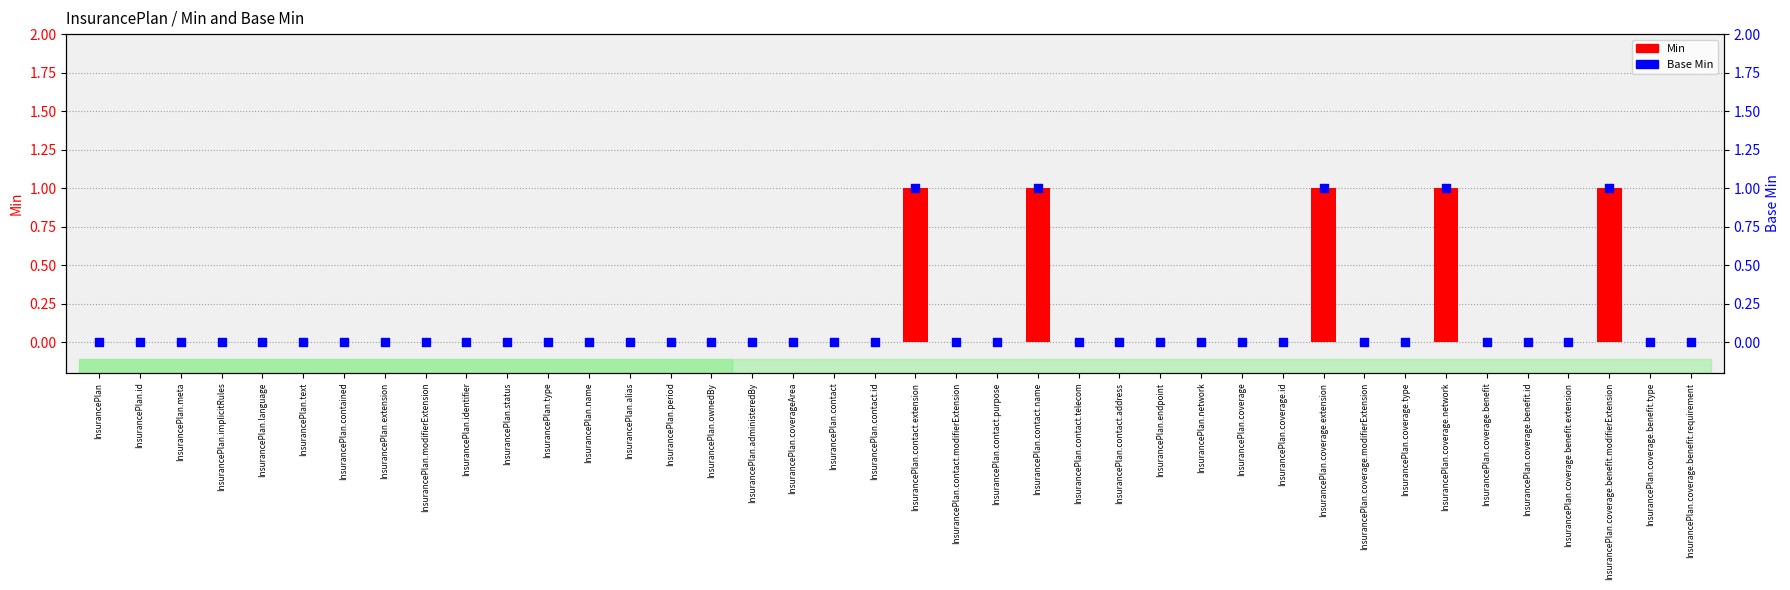

What are all the series names shown in the legend?

Min, Base Min